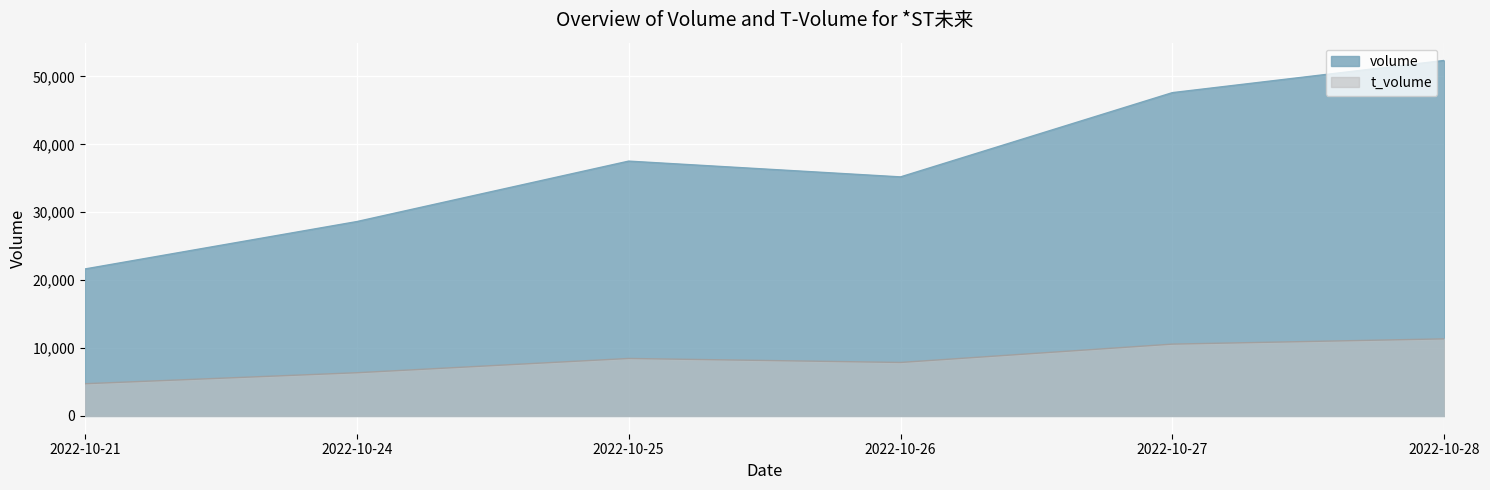

What is the difference between the highest and lowest values at 2022-10-24?

22261